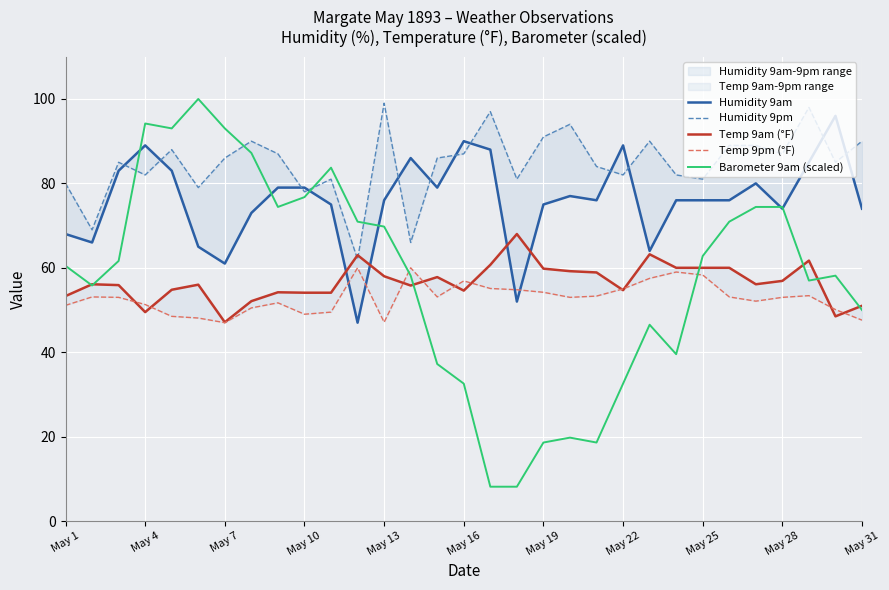

The value of Barometer 9am (scaled) at May 7 is 43.5. True or false?

False